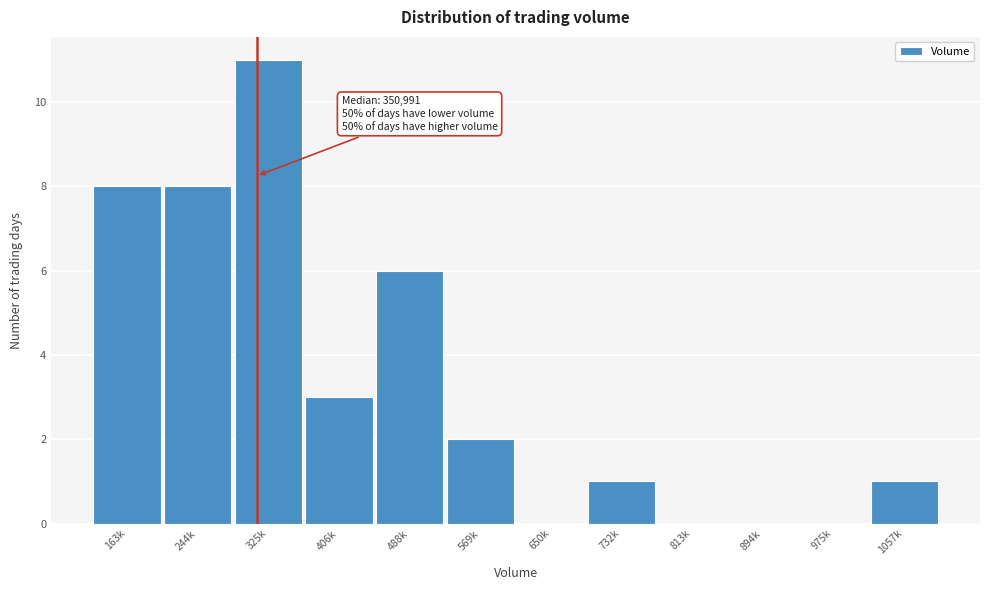

Reading left to right, what are all the values shown in this chart?

163k=8	244k=8	325k=11	406k=3	488k=6	569k=2	650k=0	732k=1	813k=0	894k=0	975k=0	1057k=1